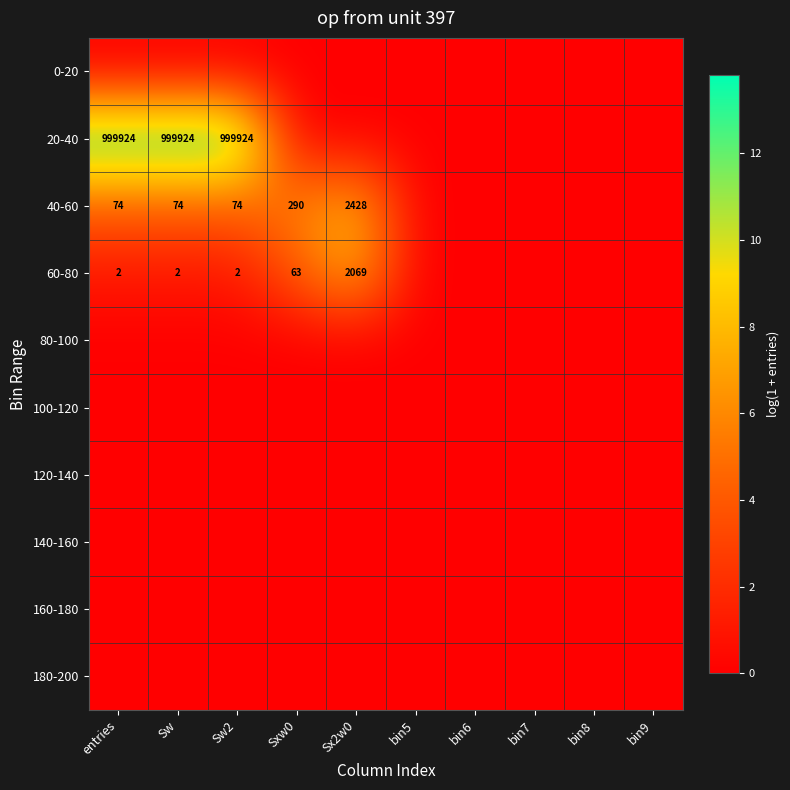

Which series has the largest range (max minus min)?

20-40